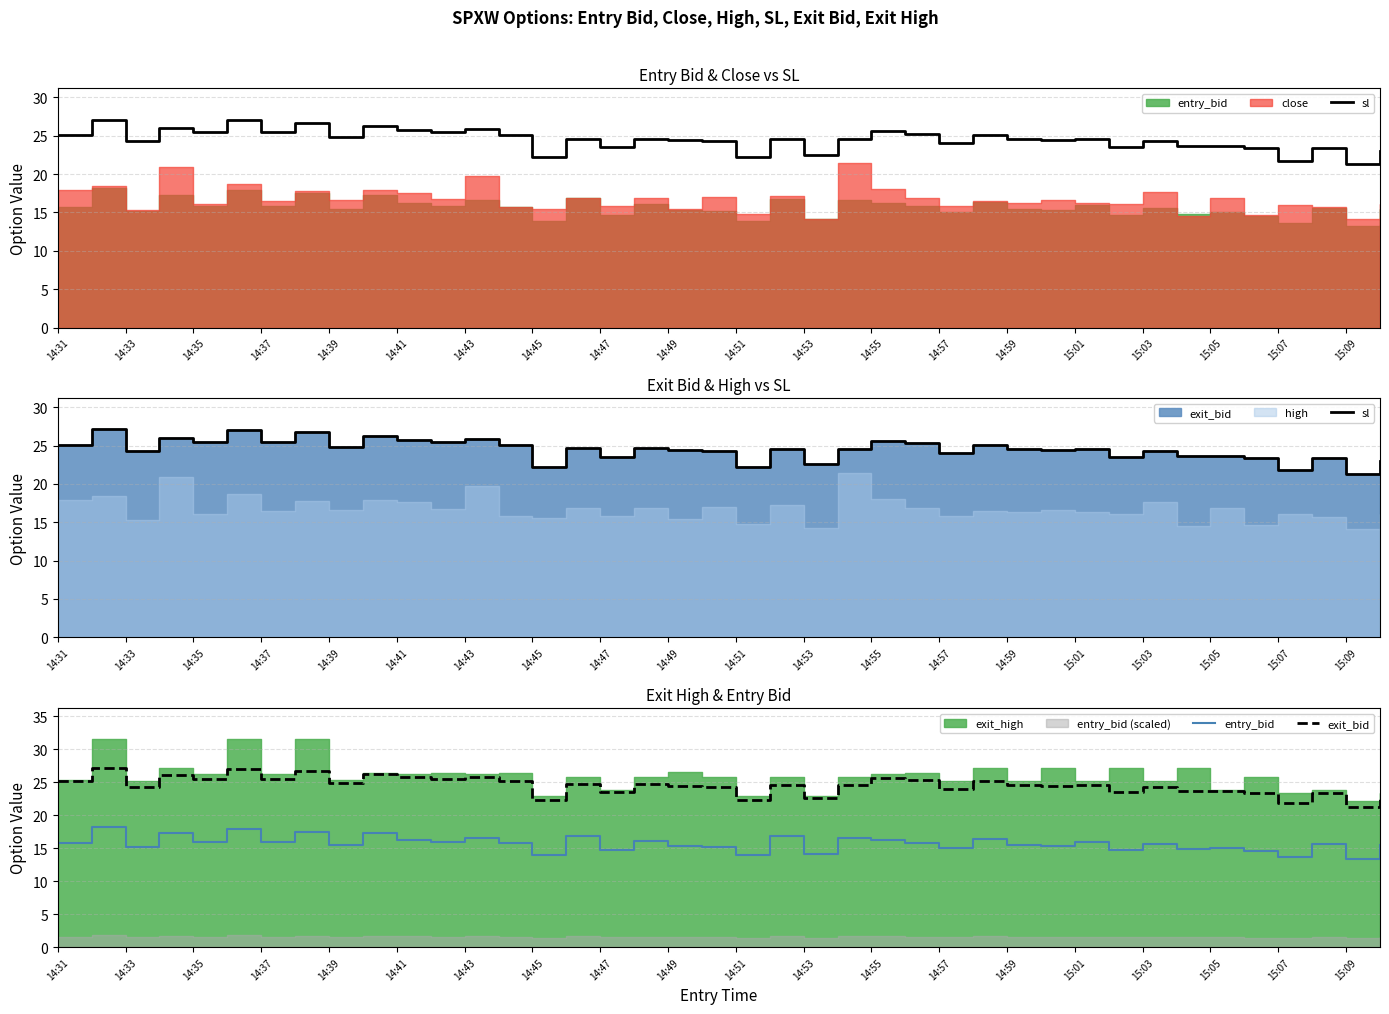

The value of sl at 14:41 is 43.9. True or false?

False